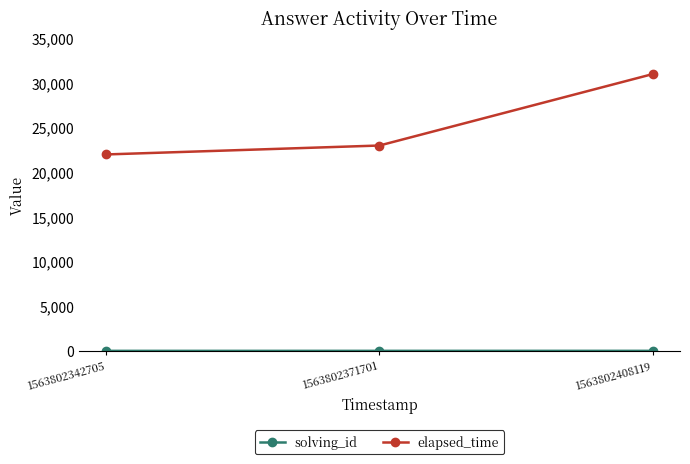

How many lines are shown in the chart?

2